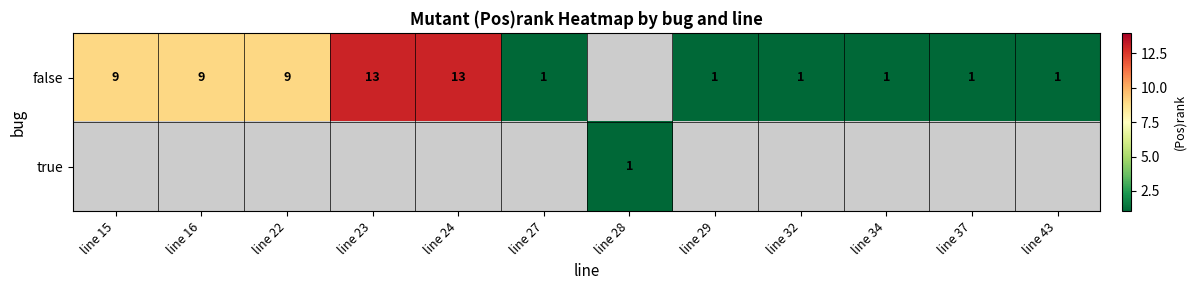

True or false: false has a value of 1 at line 29.

True